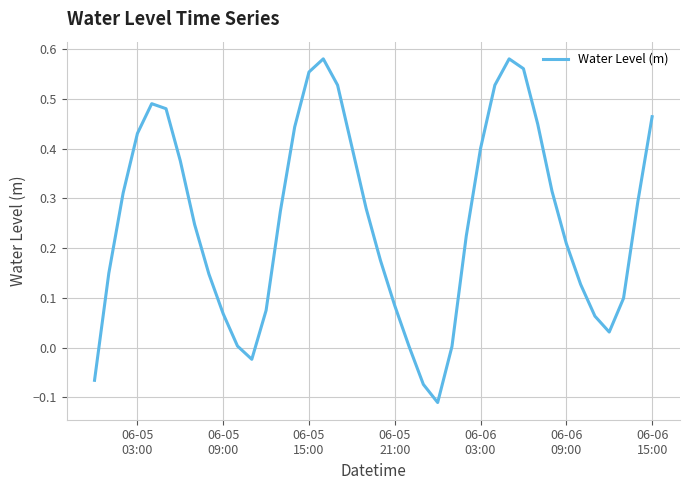

What is the difference between the maximum and minimum values?

0.7